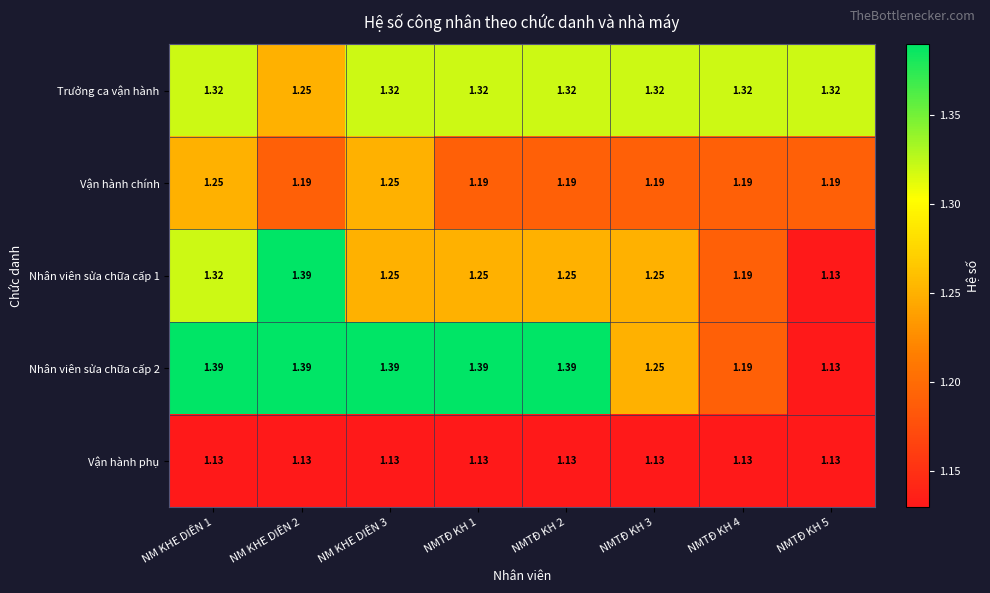

At which category does the chart reach its peak across all series?

NM KHE DIÊN 2